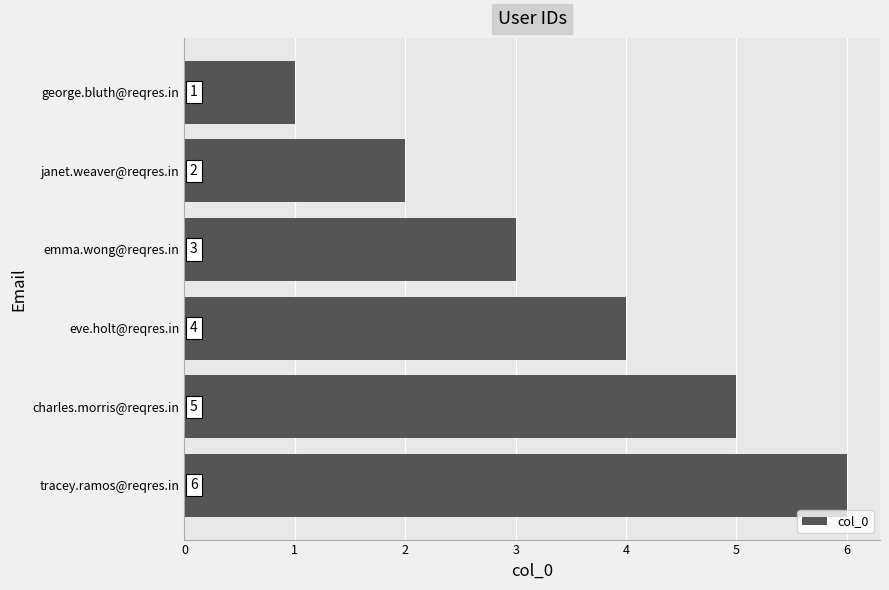

At which category does the chart reach its peak across all series?

tracey.ramos@reqres.in